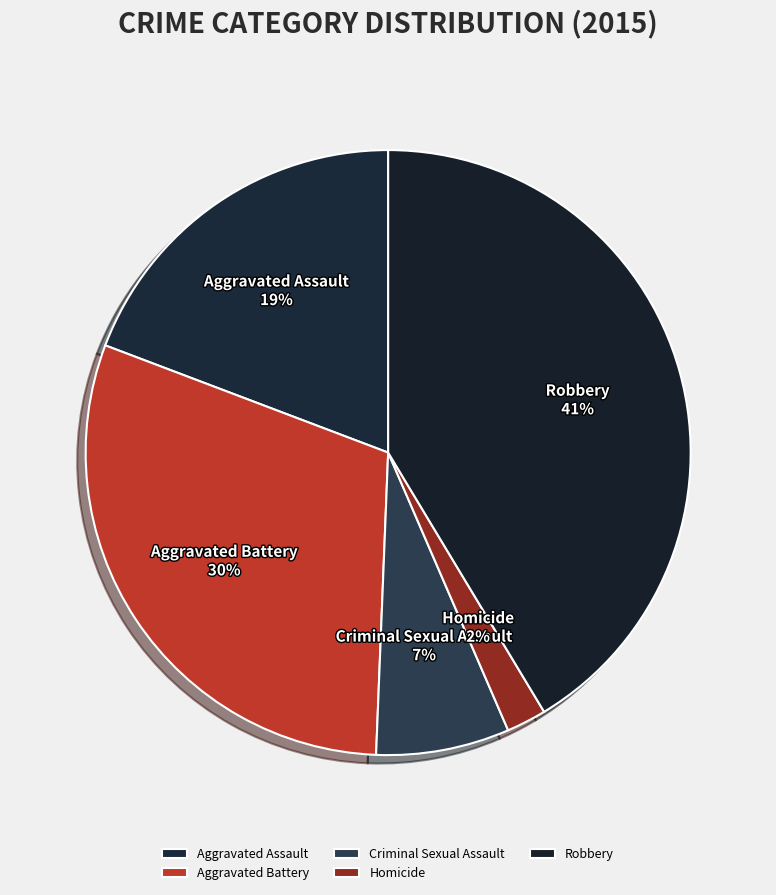

To the nearest percent, what is the difference between the largest and smallest slice percentages?

39%